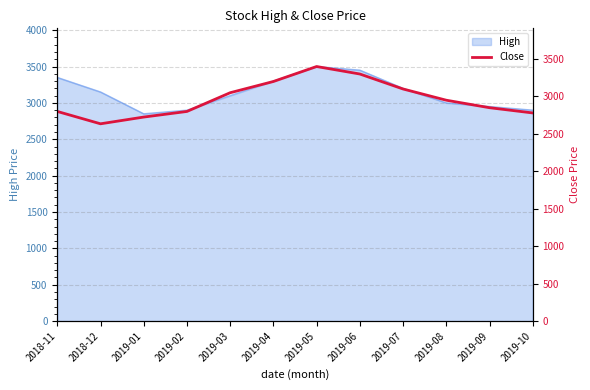

The value of High at 2019-01 is 4467. True or false?

False